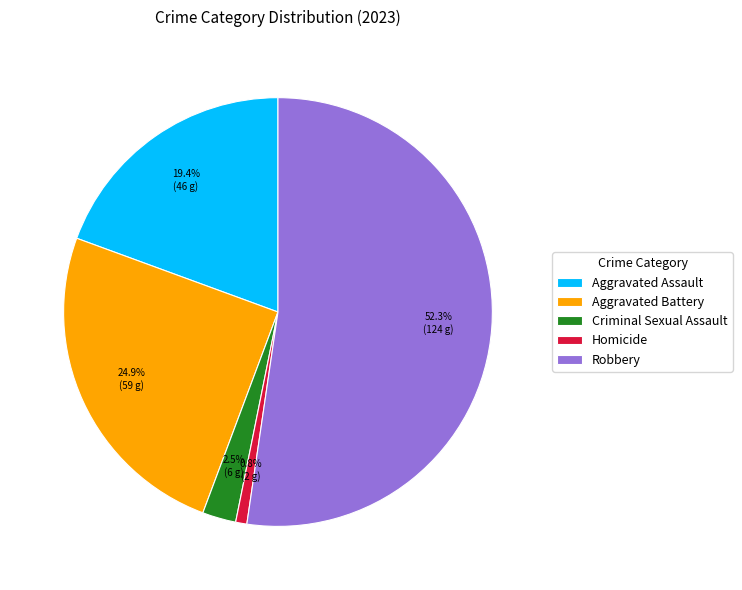

Rank the categories by value from lowest to highest.

Homicide, Criminal Sexual Assault, Aggravated Assault, Aggravated Battery, Robbery